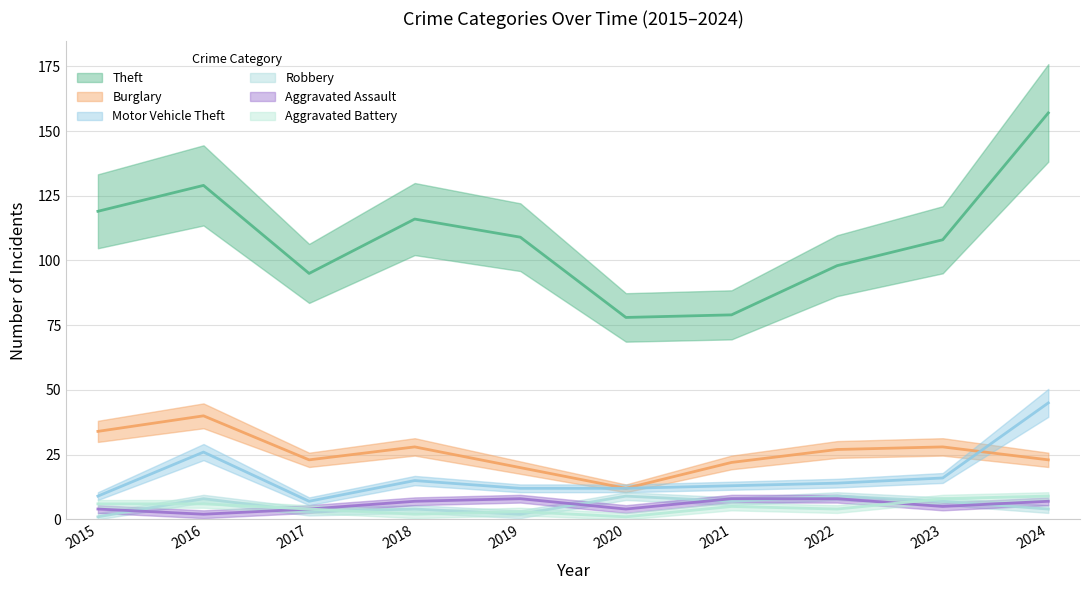

The value of Aggravated Assault at 2021 is 5. True or false?

False